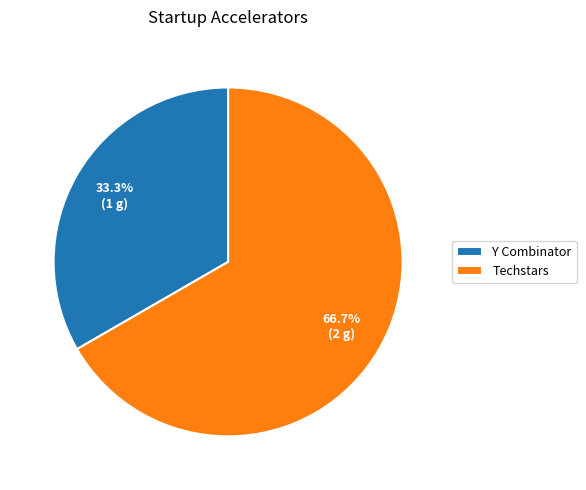

Which category has the biggest portion of the pie?

Techstars